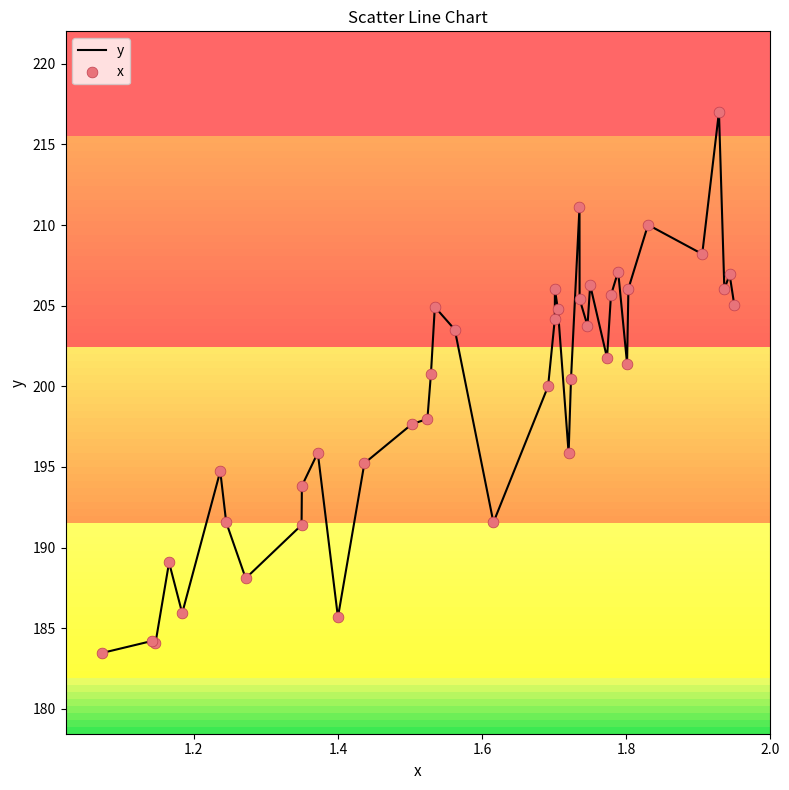

What is the greatest value displayed?

217.0